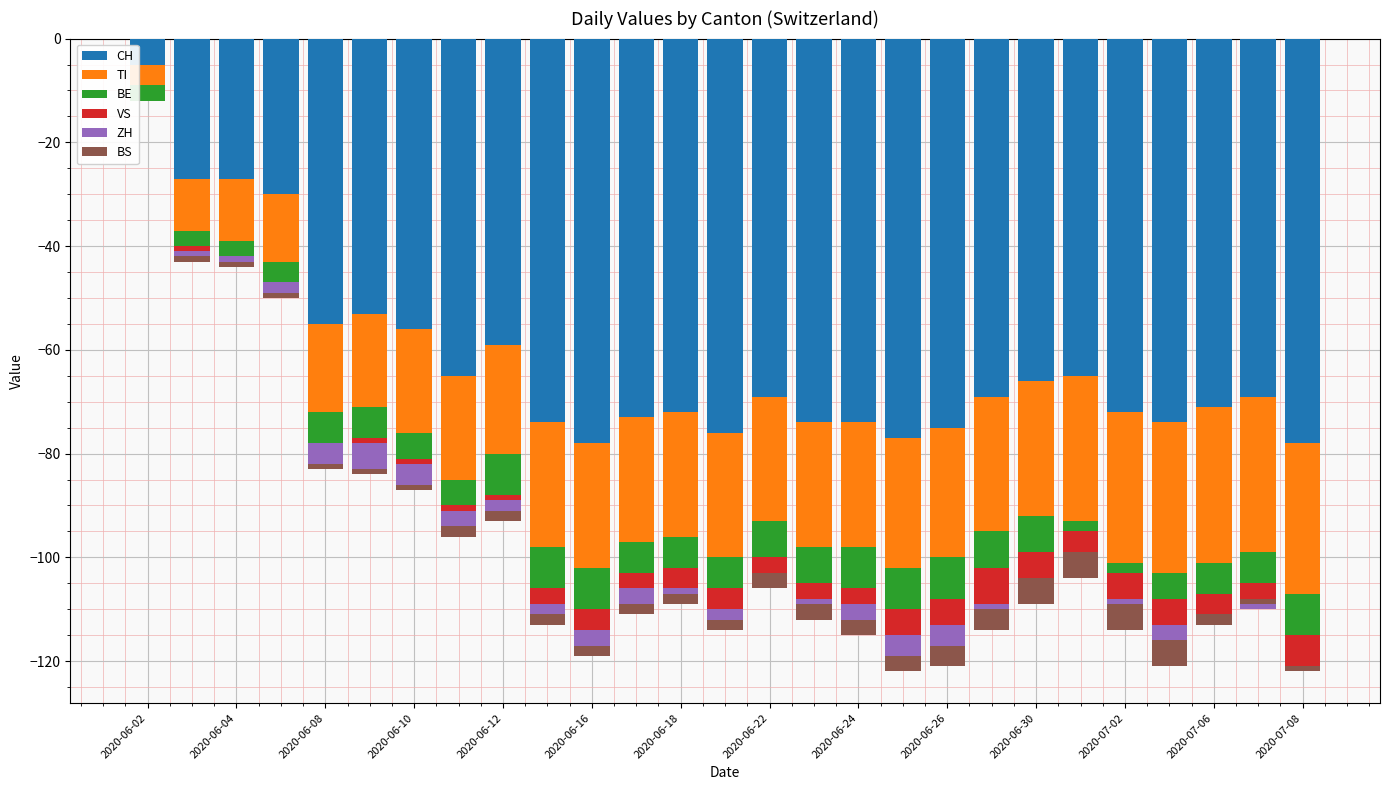

Which series has the largest range (max minus min)?

CH